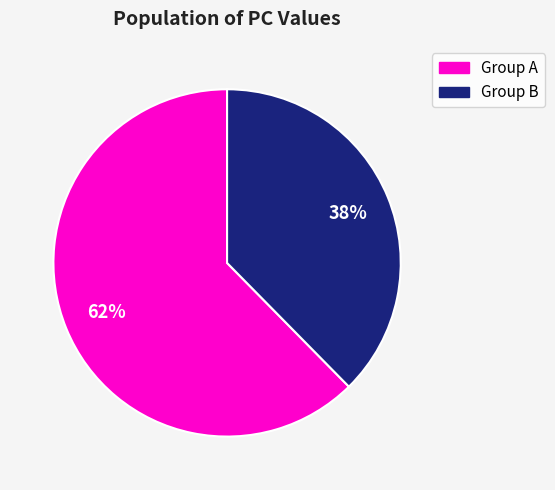

To the nearest percent, what is the average slice percentage?

50%